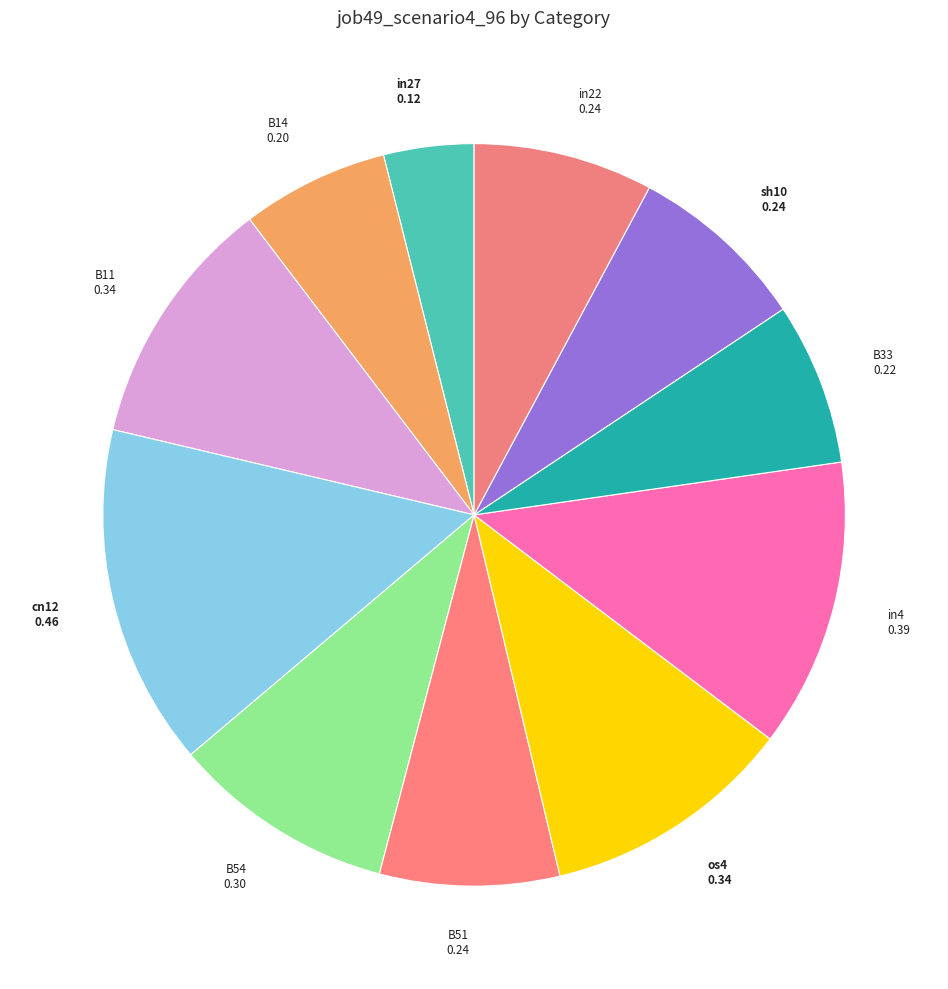

Is the sum of B11 and in27 greater than half?

No